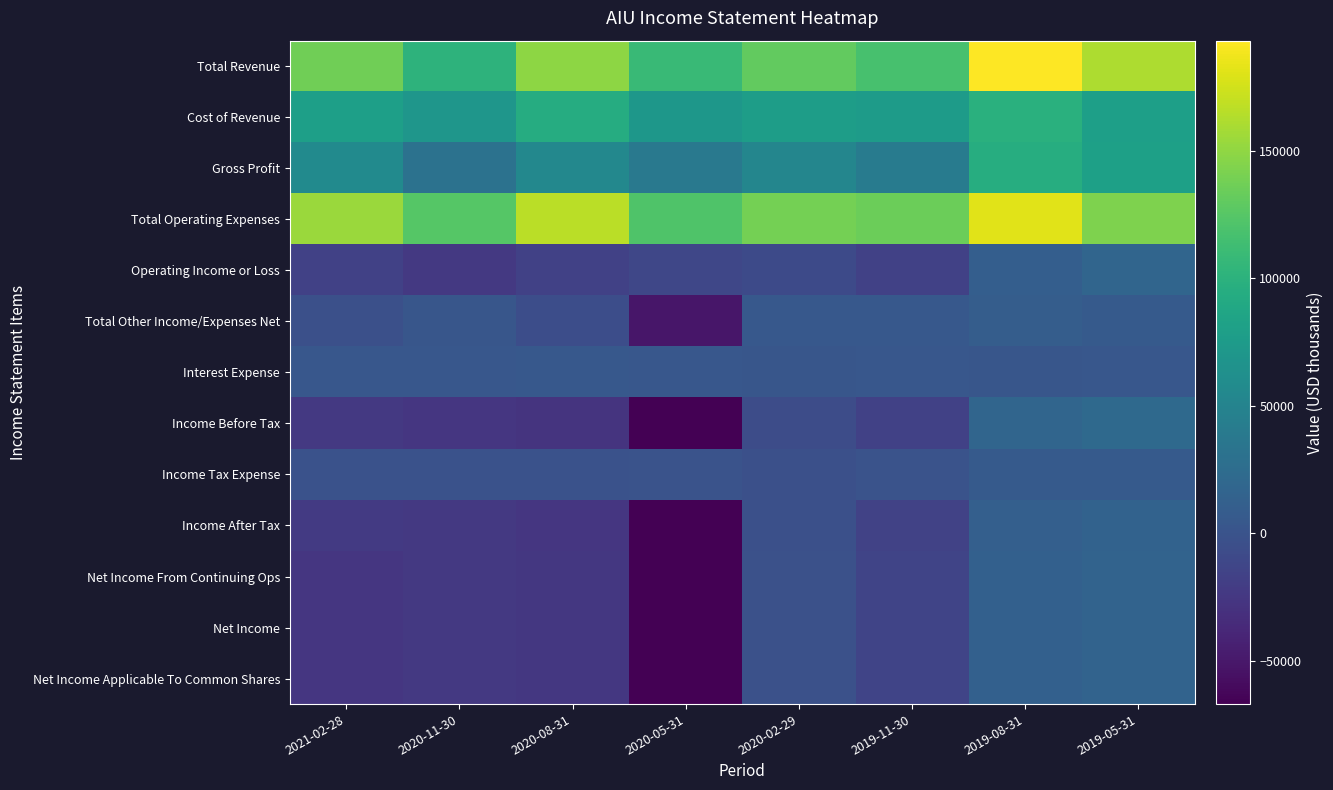

Between 2020-05-31 and 2020-02-29, which series saw the biggest shift?

Net Income From Continuing Ops